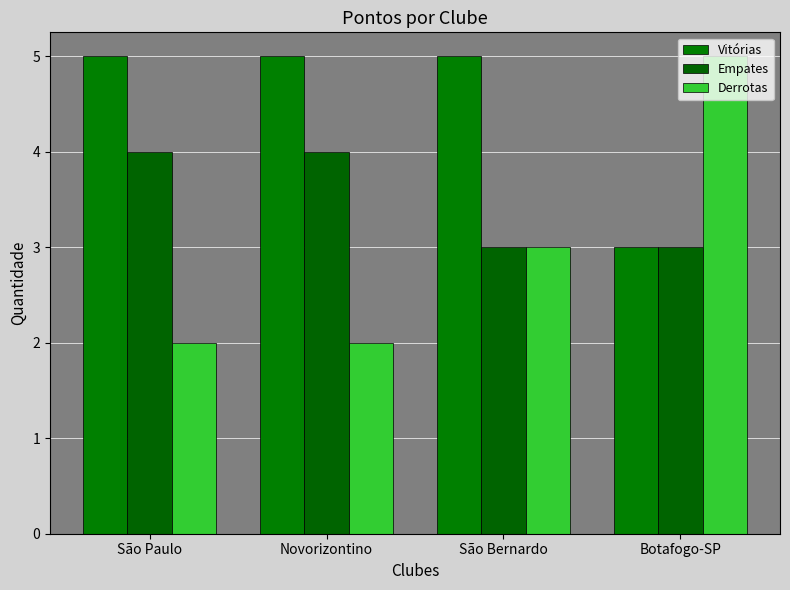

Reading left to right, extract all data points from this chart.

Vitórias: 5	5	5	3
Empates: 4	4	3	3
Derrotas: 2	2	3	5